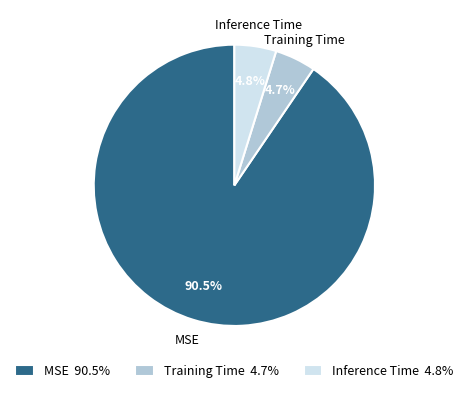

To the nearest percent, what is the difference between the Inference Time and MSE slice percentages?

86%